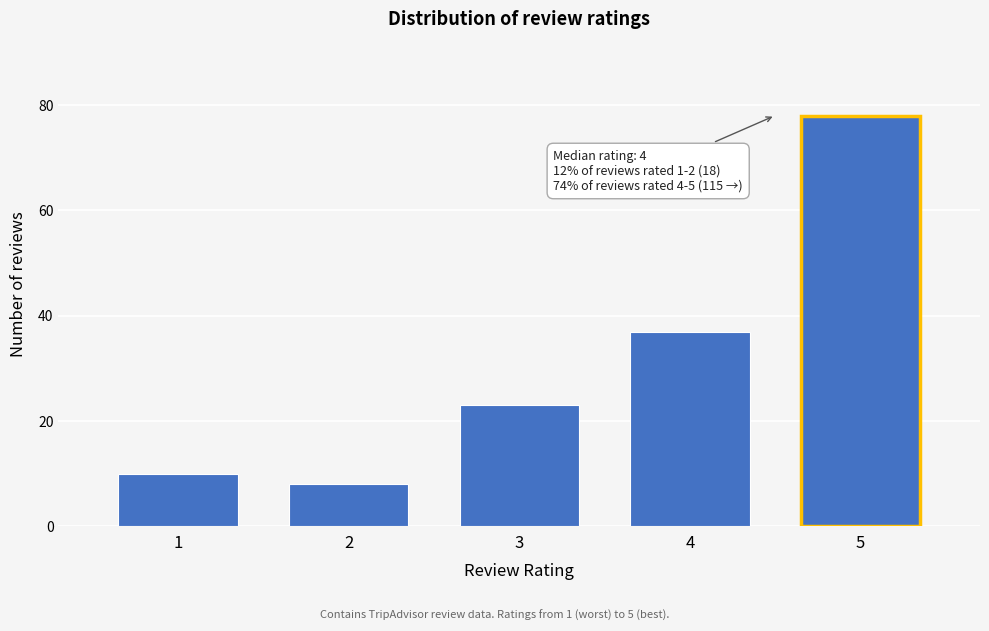

Reading right to left, extract all data points from this chart.

5=78	4=37	3=23	2=8	1=10